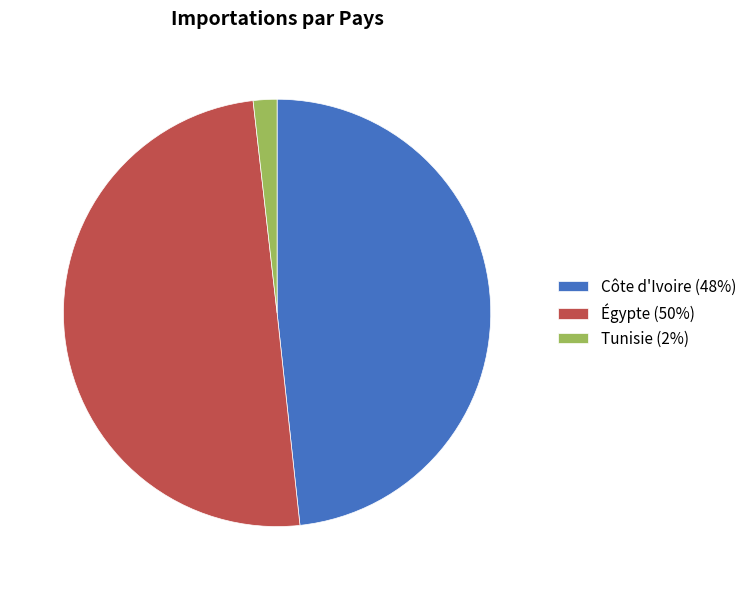

True or false: Égypte accounts for 50% of the total.

True